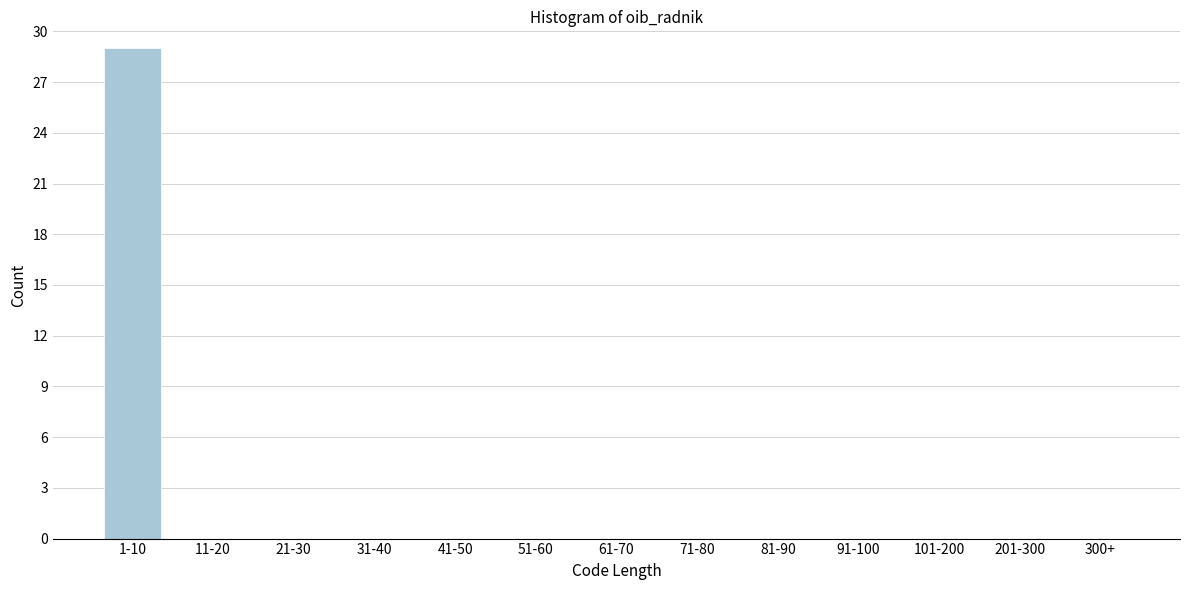

Reading left to right, transcribe all the data shown in this chart.

1-10=29	11-20=0	21-30=0	31-40=0	41-50=0	51-60=0	61-70=0	71-80=0	81-90=0	91-100=0	101-200=0	201-300=0	300+=0